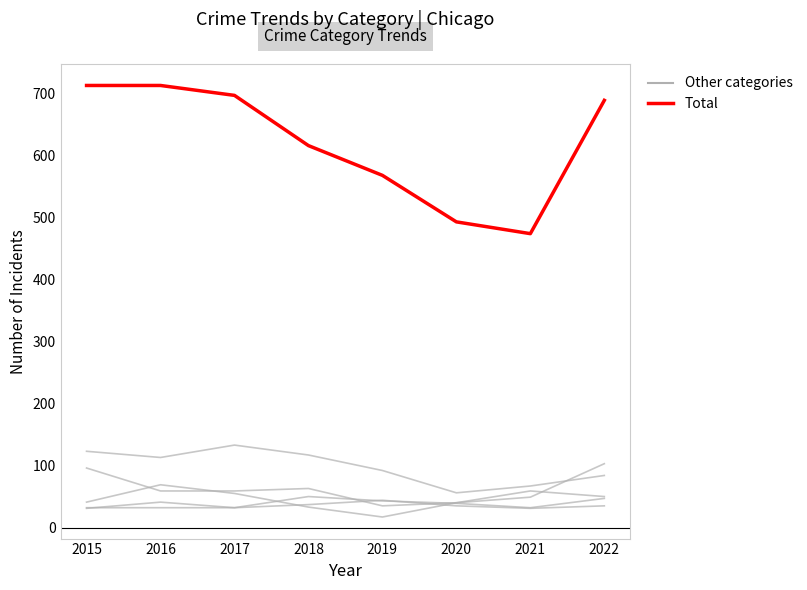

The value of Aggravated Assault at 2016 is 8. True or false?

False